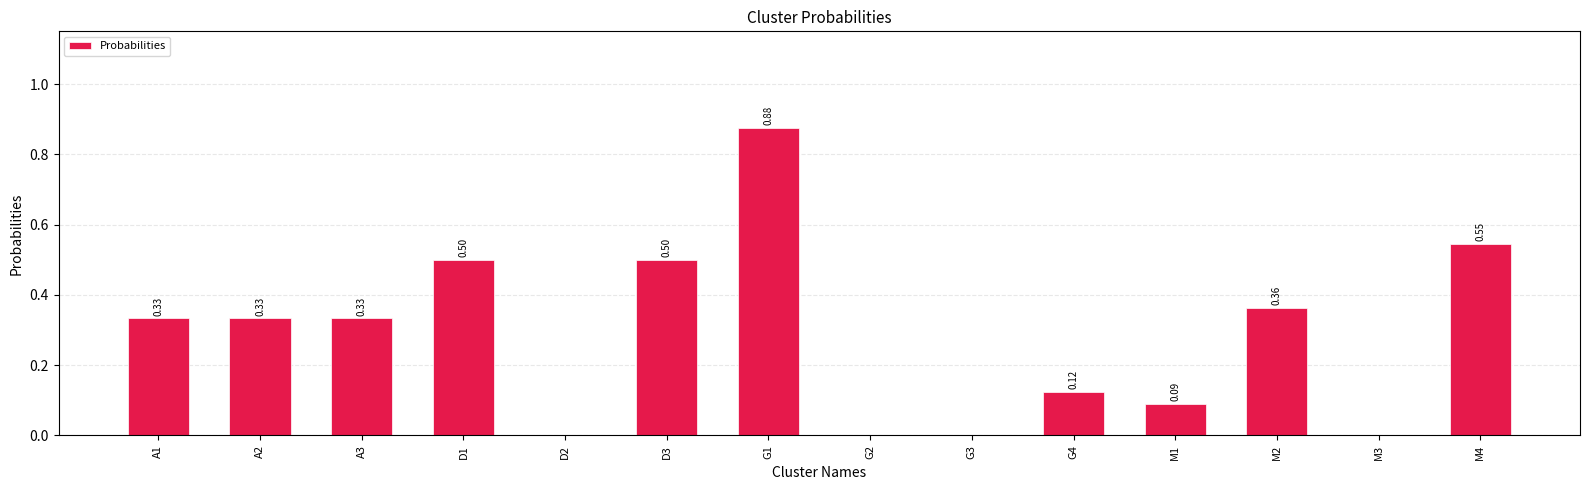

How many values exceed 0?

10